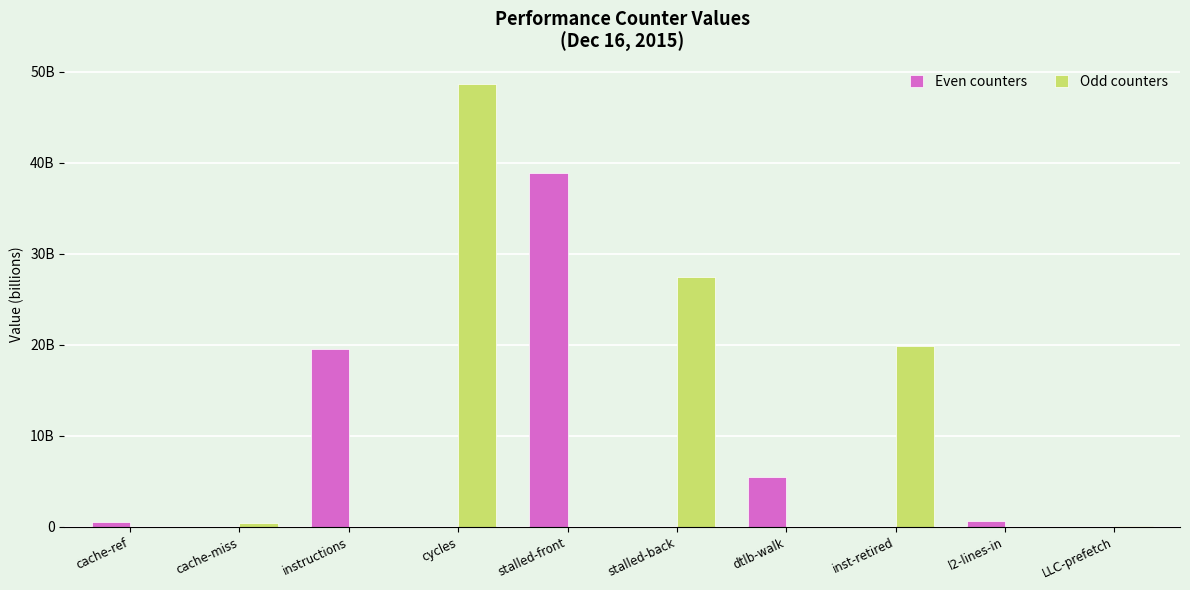

Between dtlb-walk and LLC-prefetch, which is larger?

dtlb-walk